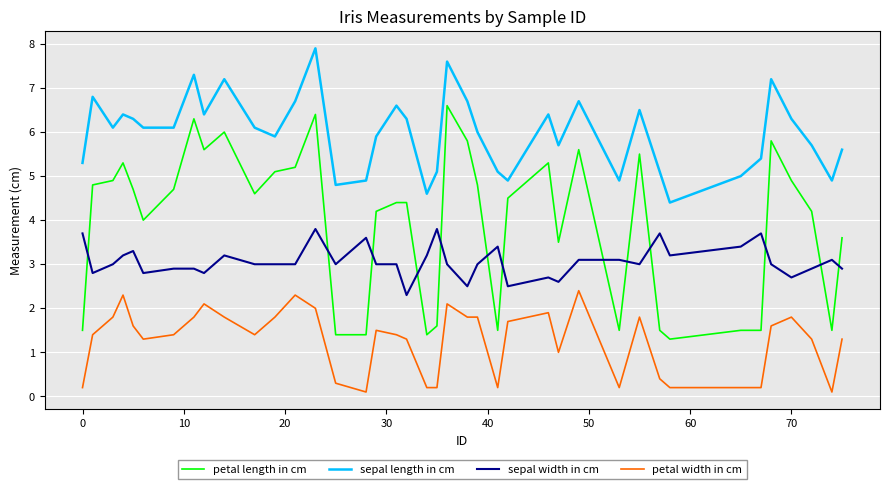

What is the greatest value displayed?

7.9